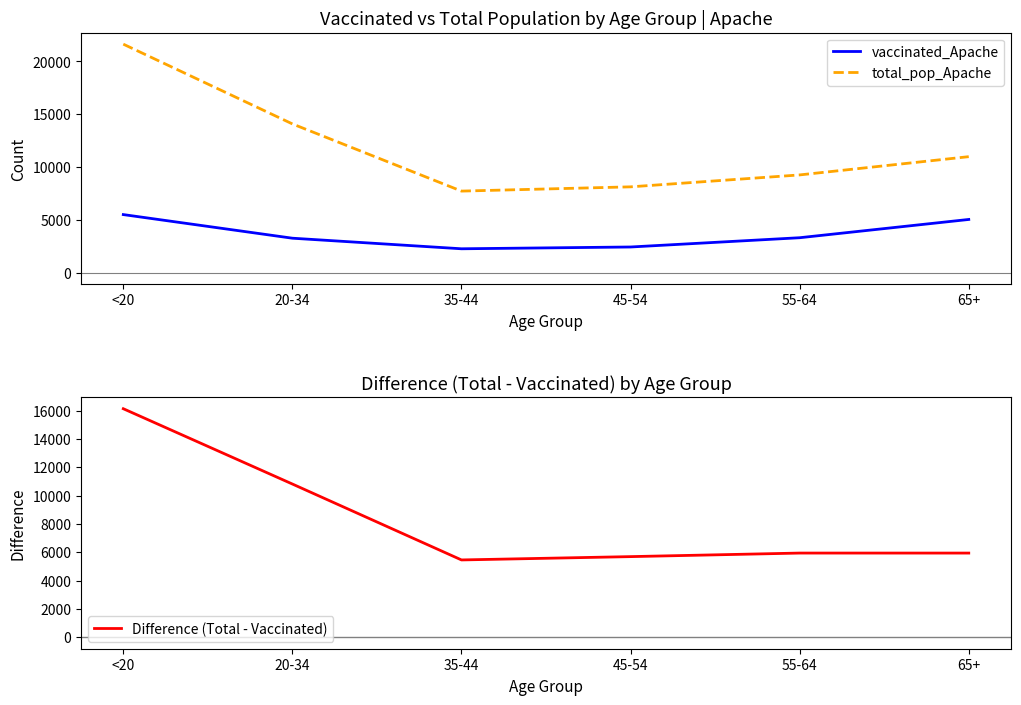

What value does the Difference (Total - Vaccinated) series have at 35-44, to the nearest 100?

5500